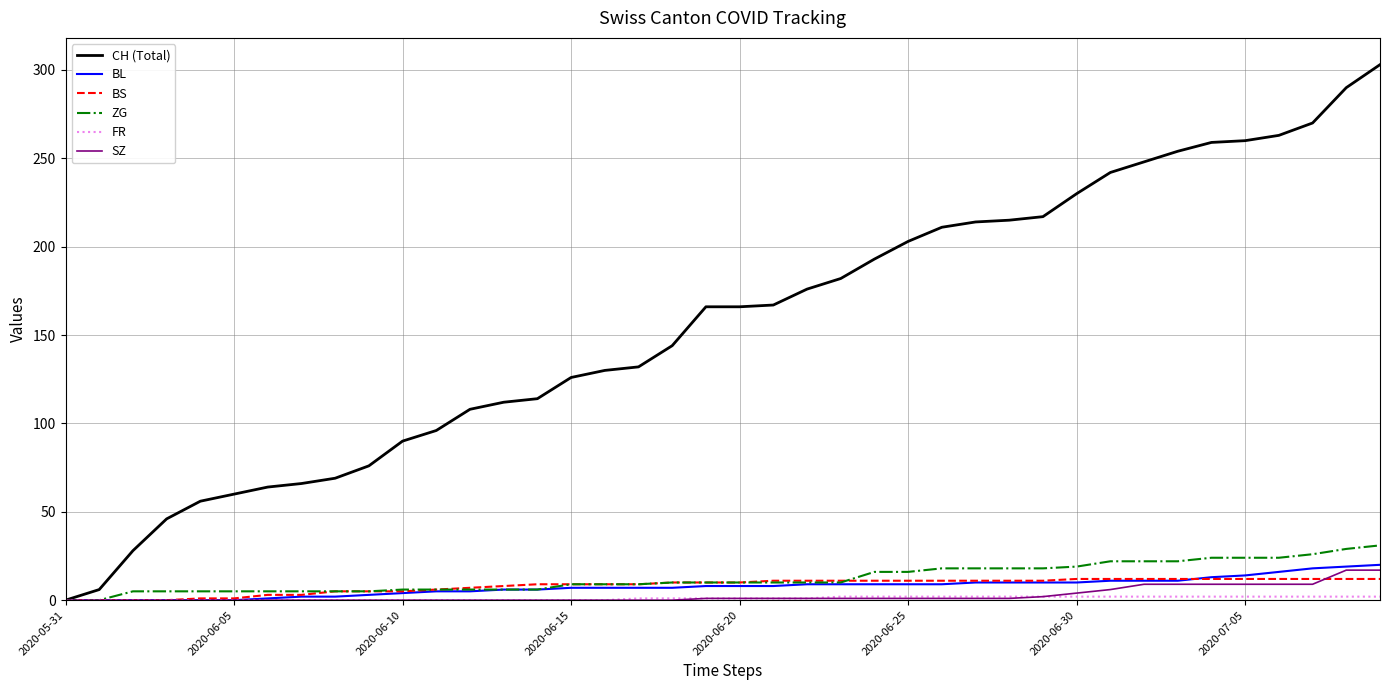

Which series has the largest total across all categories?

CH (Total)